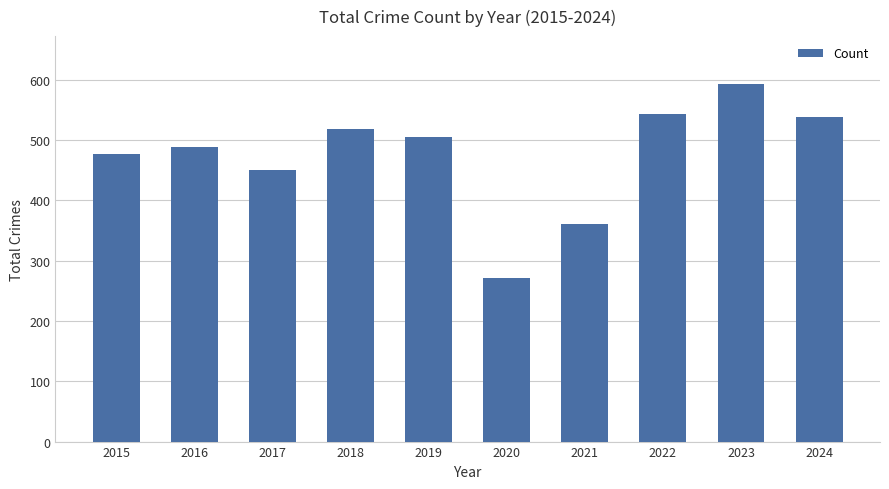

Which has a higher value, 2018 or 2015?

2018